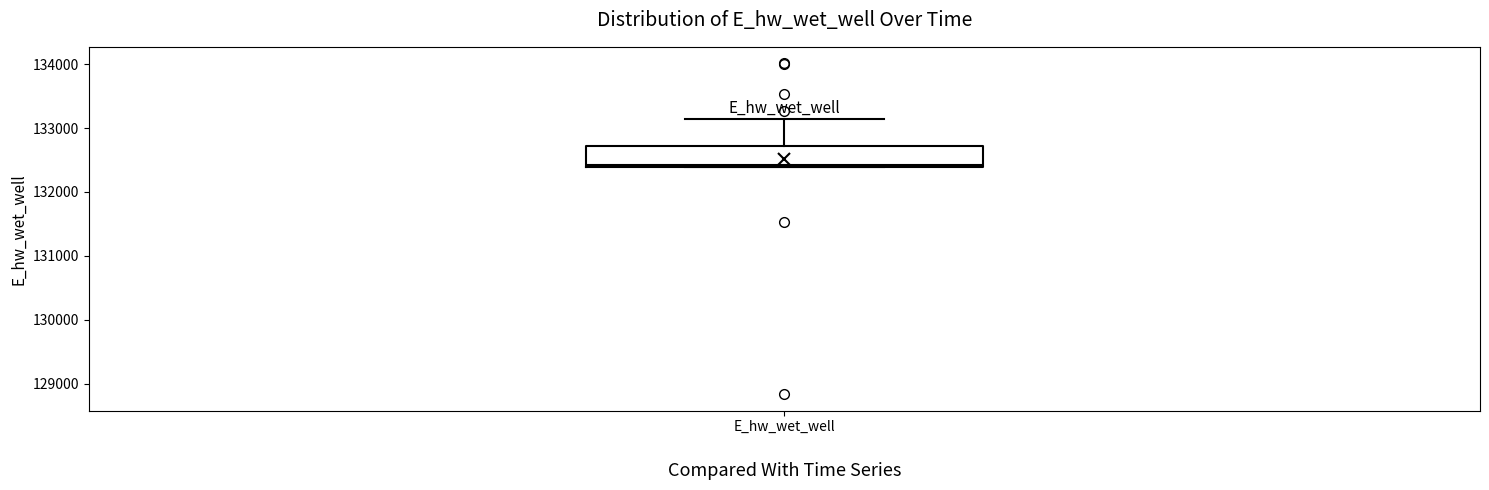

Read this box plot against the y-axis: the position of the median line, the range covered by the box, and the ends of both whiskers. The values are not printed on the chart, so give them approximately, as read against the axis.

median 132400, box 132400 to 132700, whiskers 132400 to 133100